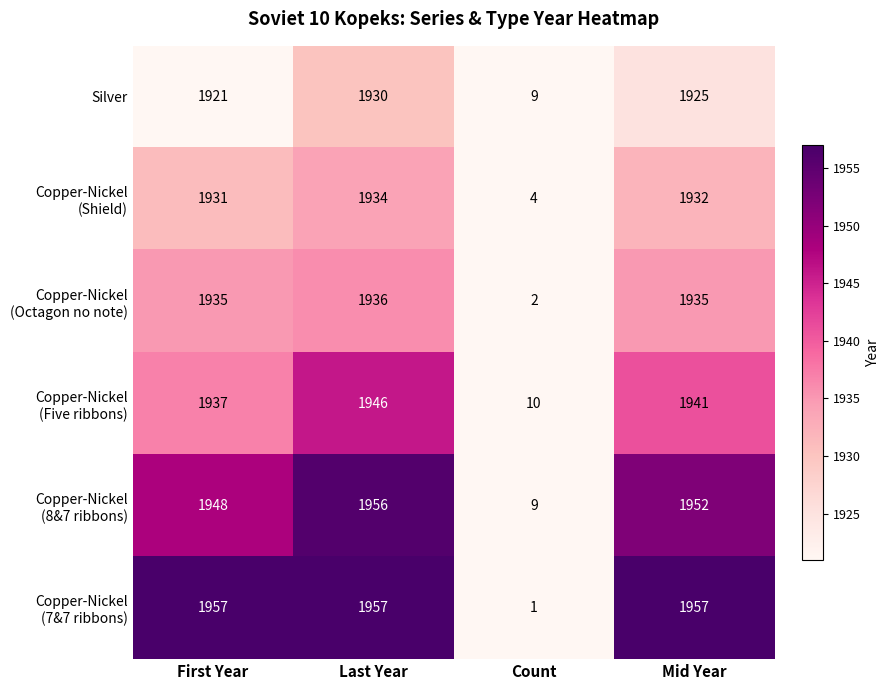

What is the spread (max minus min) of values at First Year?

36